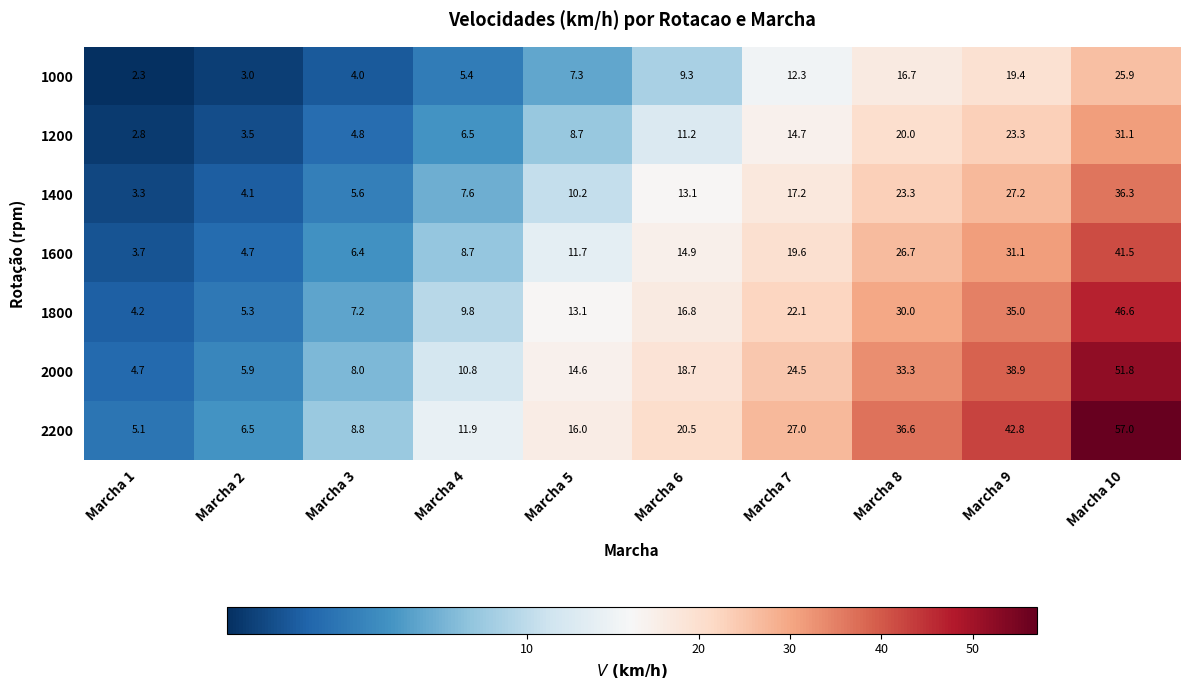

What is the spread (max minus min) of values at Marcha 2?

3.5